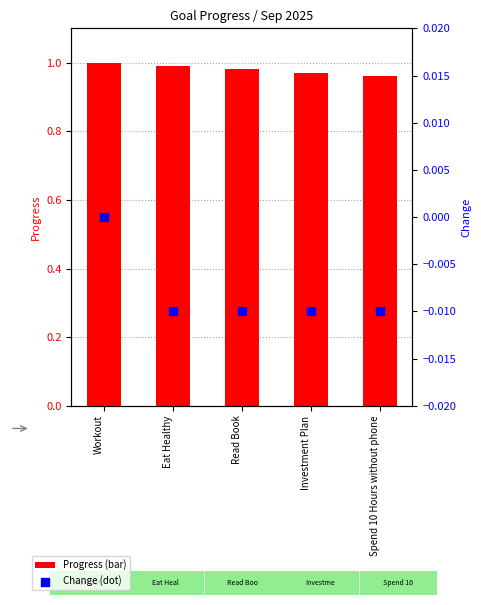

What are all the series names shown in the legend?

Progress, Change